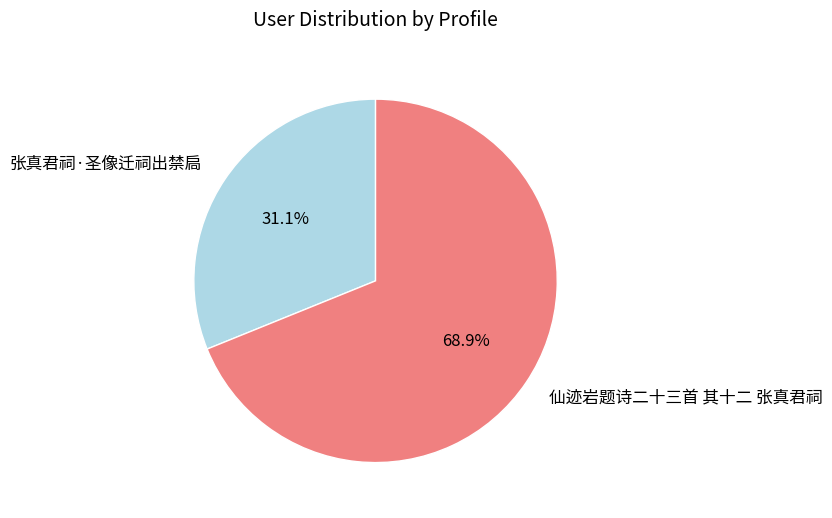

Rank the categories by value from highest to lowest.

仙迹岩题诗二十三首 其十二 张真君祠, 张真君祠·圣像迁祠出禁扃